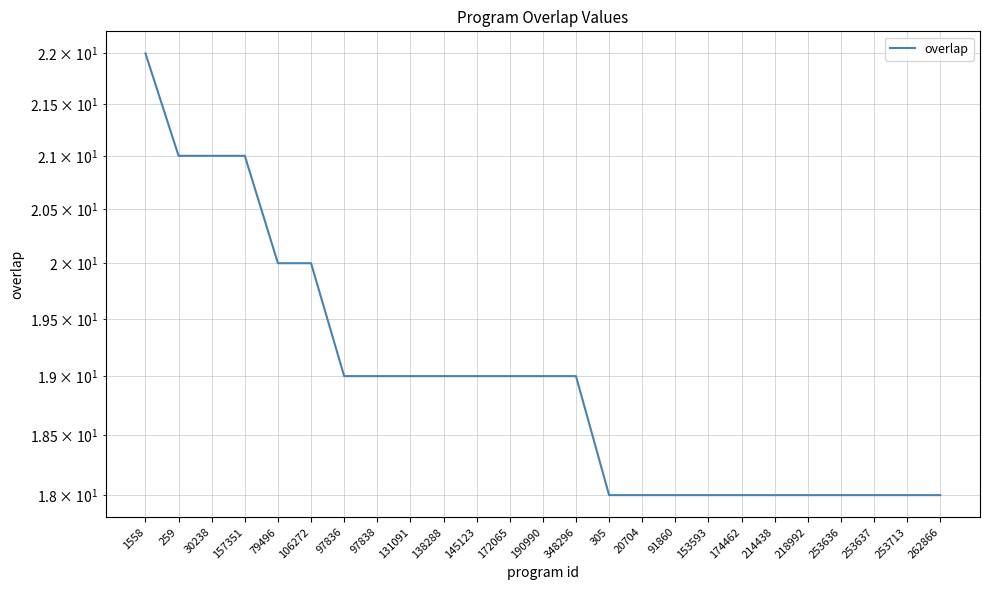

What is the smallest value displayed?

18